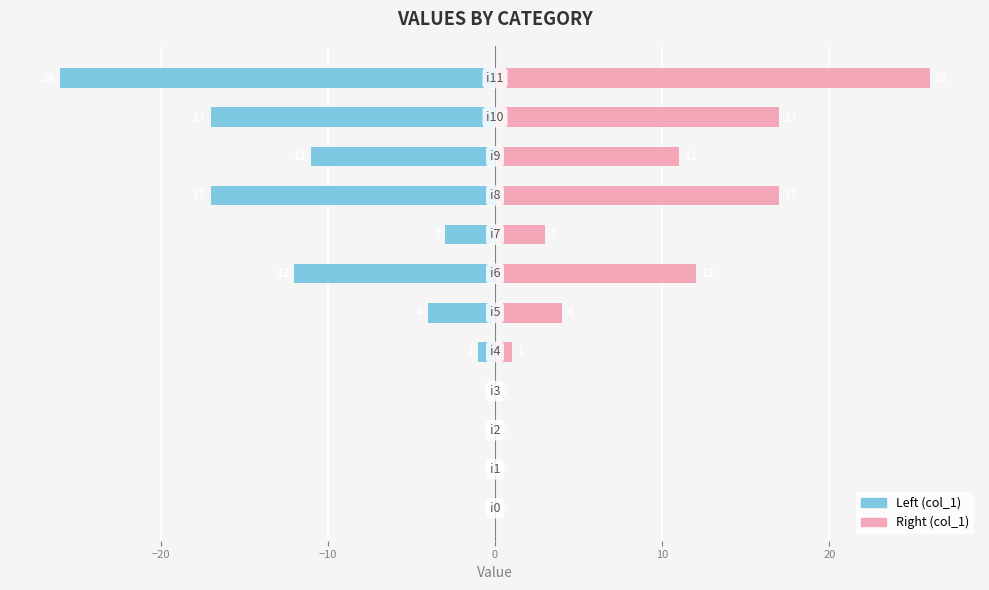

What is the sum of the col_1 (right) values at 9 and −30?

11